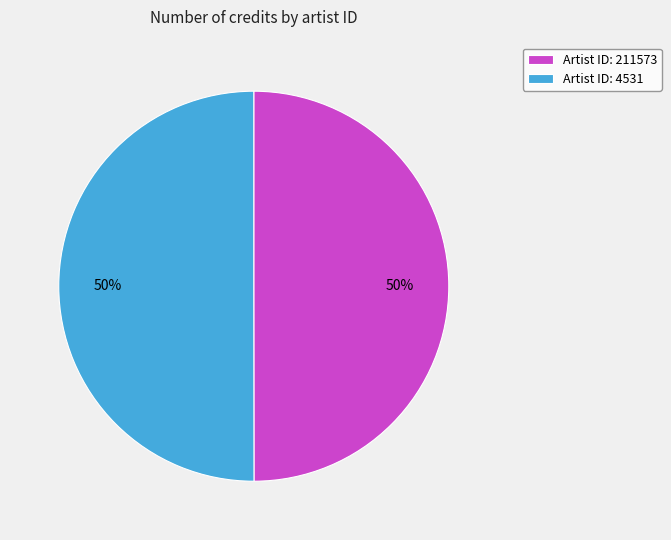

How many slices are in this pie chart?

2